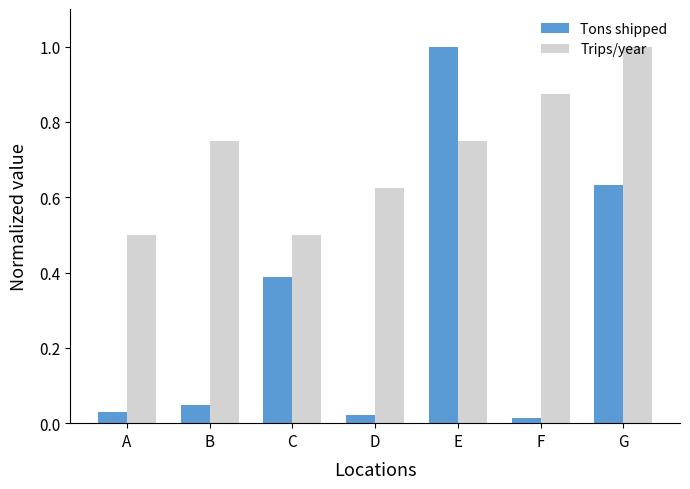

Which series changed the most between A and G?

Tons shipped